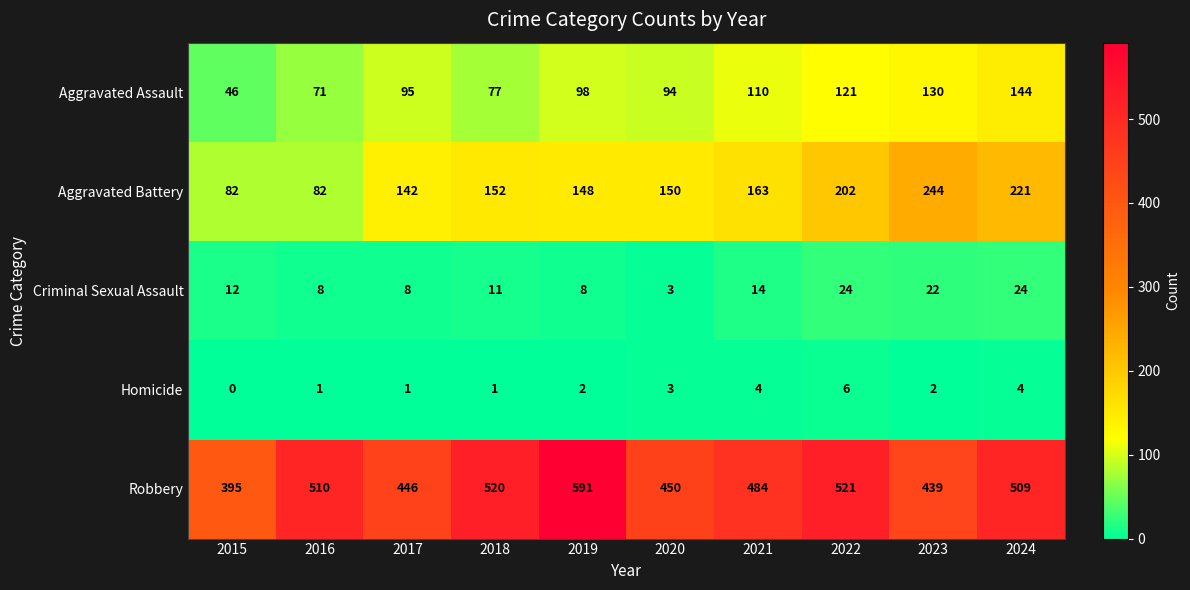

Which series has the widest spread of values?

Robbery